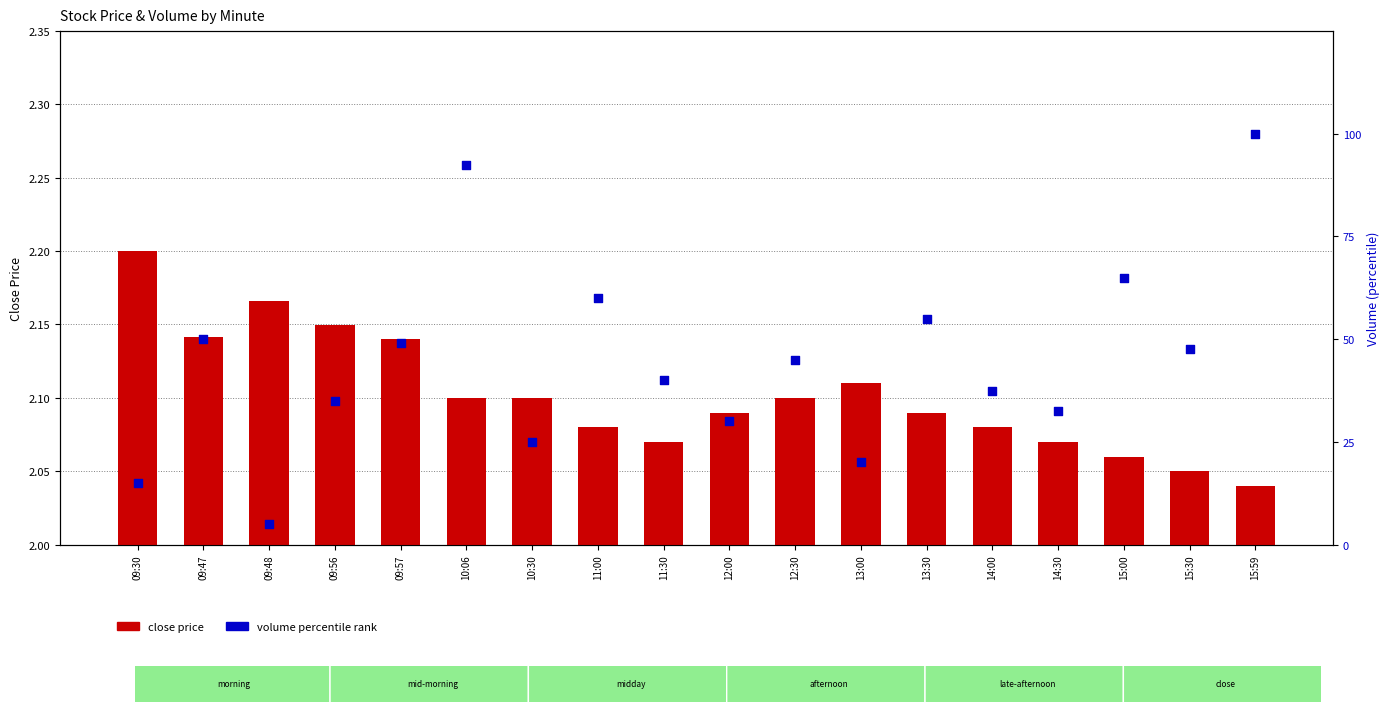

Which series has the widest spread of Y values?

volume percentile rank